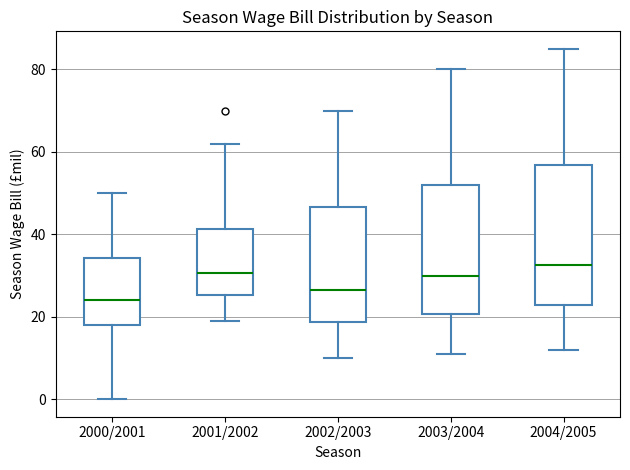

Reading left to right, read every box against the y-axis: the position of its median line, the range the box covers, and the ends of its whiskers. The values are not printed on the chart, so give them approximately, as read against the axis.

2000/2001: median 24, box 18 to 34, whiskers 0 to 50
2001/2002: median 30, box 26 to 42, whiskers 20 to 62
2002/2003: median 26, box 18 to 46, whiskers 10 to 70
2003/2004: median 30, box 20 to 52, whiskers 12 to 80
2004/2005: median 32, box 22 to 56, whiskers 12 to 86